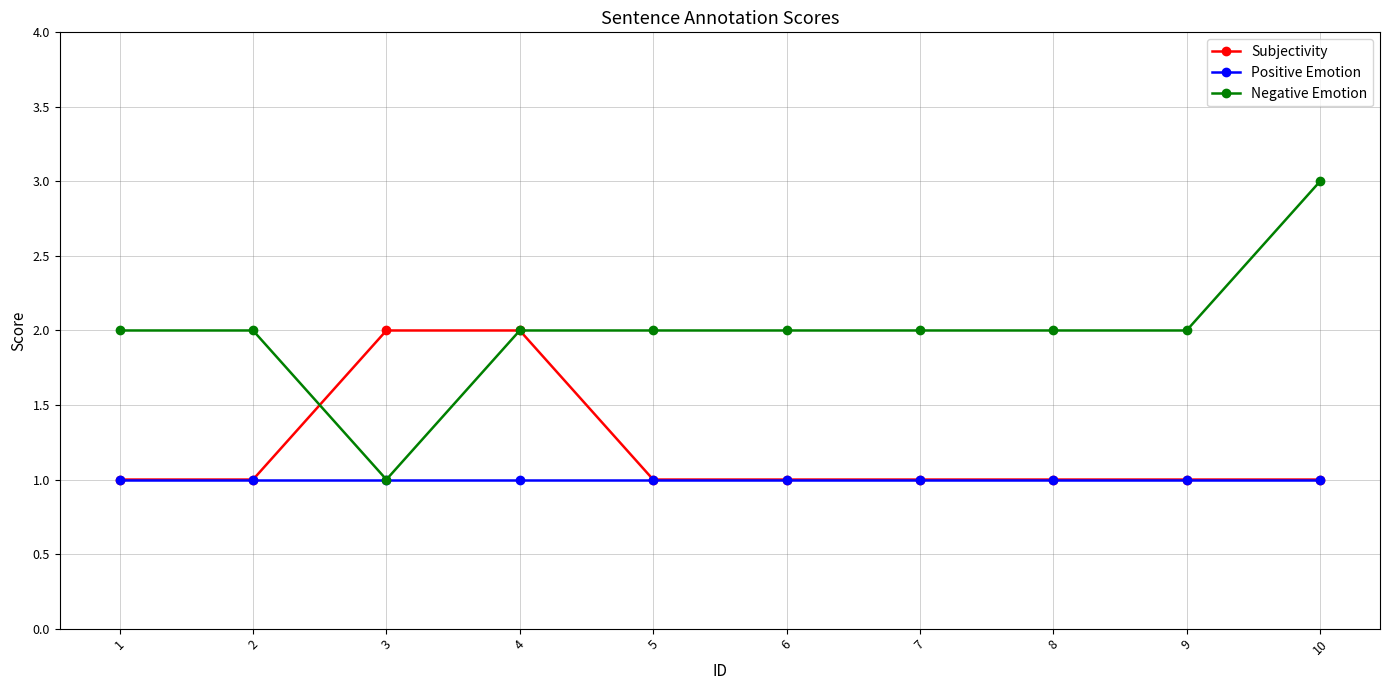

Which series has the largest total across all categories?

Negative Emotion